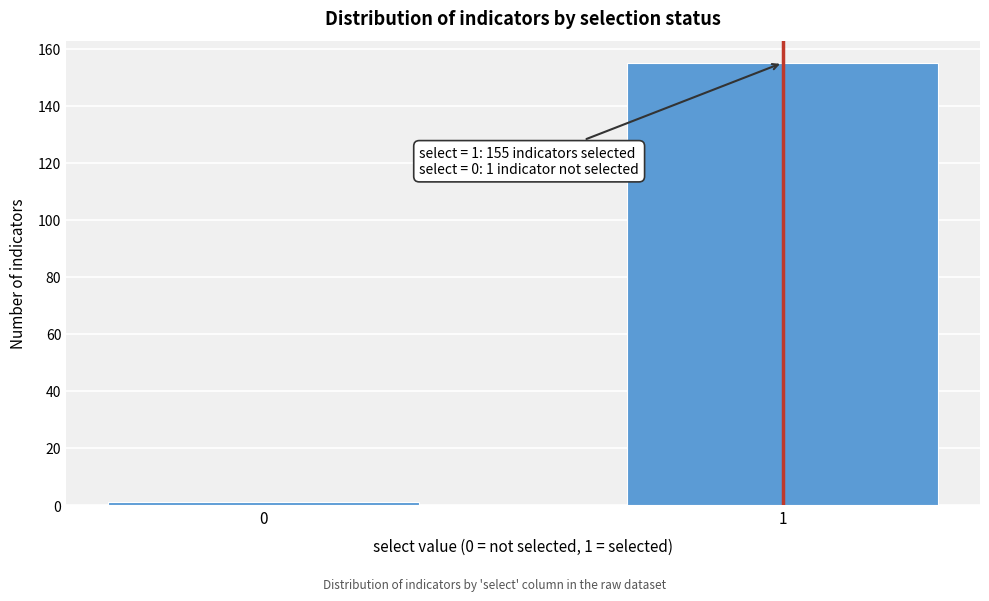

Reading left to right, what are all the values shown in this chart?

0=1	1=155